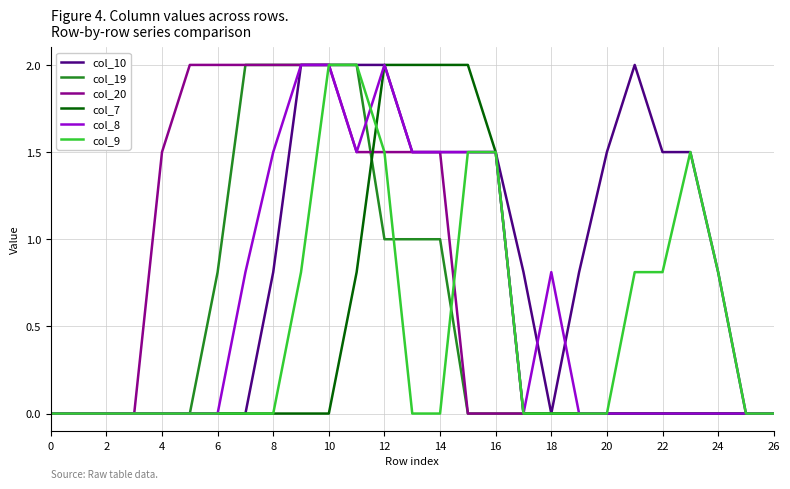

Which series has the largest total across all categories?

col_10